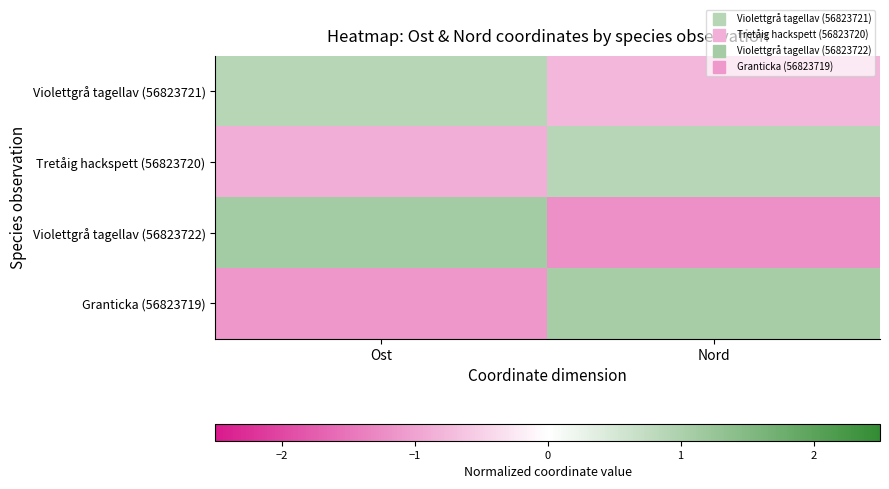

Reading left to right, extract all data points from this chart.

Violettgrå tagellav (56823721): Ost=0.9	Nord=-0.8
Tretåig hackspett (56823720): Ost=-0.9	Nord=0.9
Violettgrå tagellav (56823722): Ost=1.1	Nord=-1.2
Granticka (56823719): Ost=-1.1	Nord=1.1